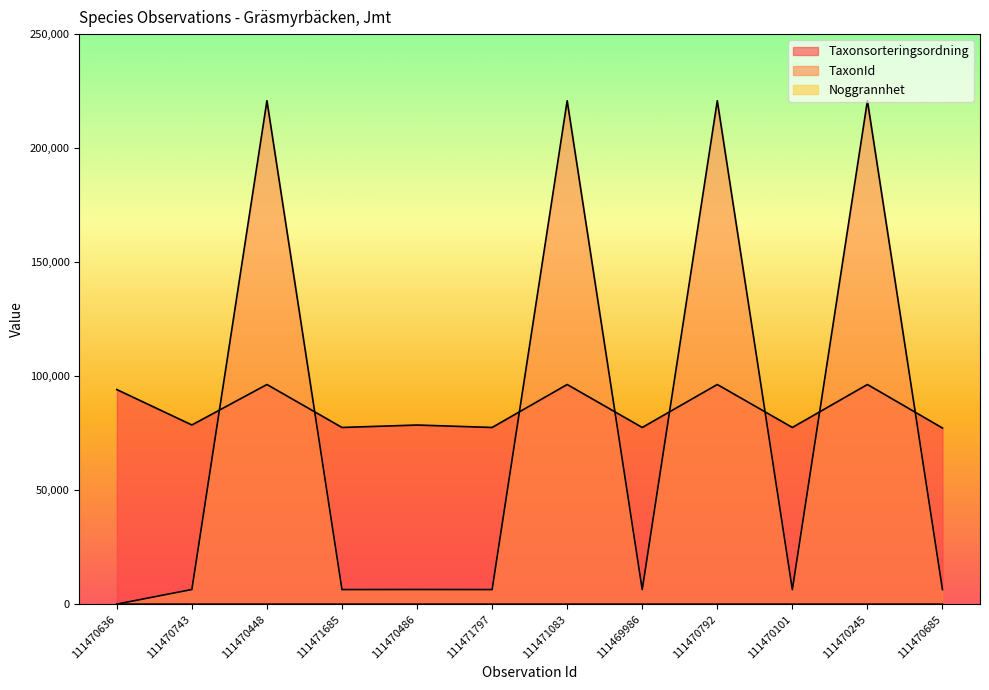

What is the greatest value displayed?

220787